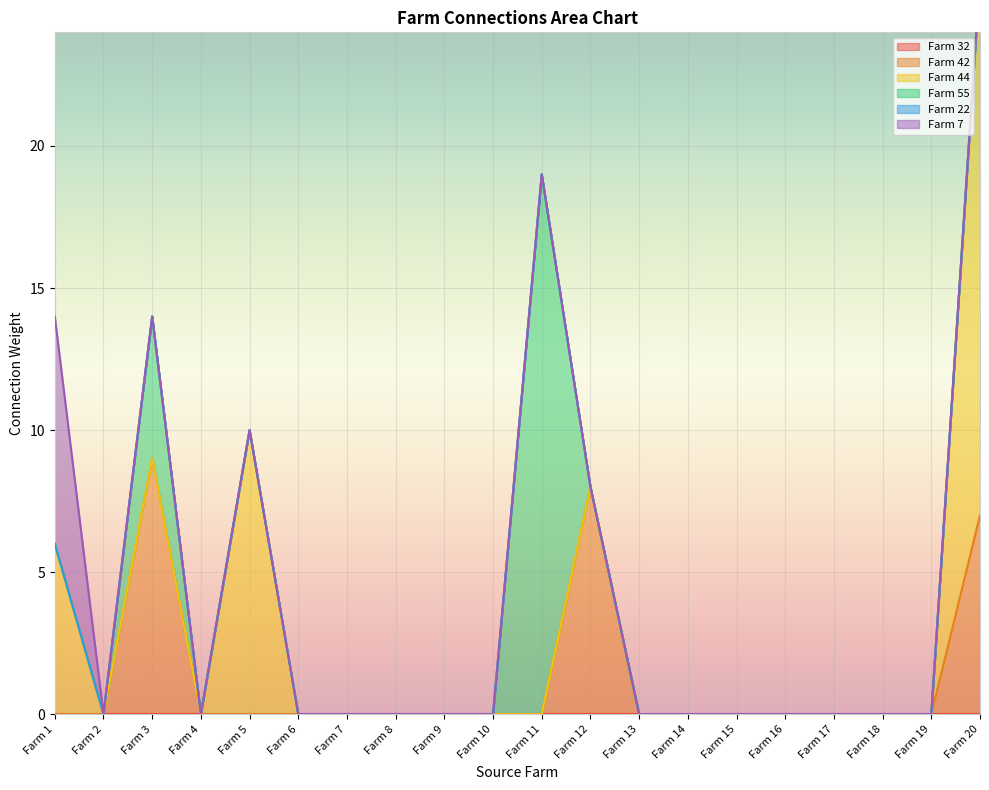

How many distinct data groups are displayed?

6